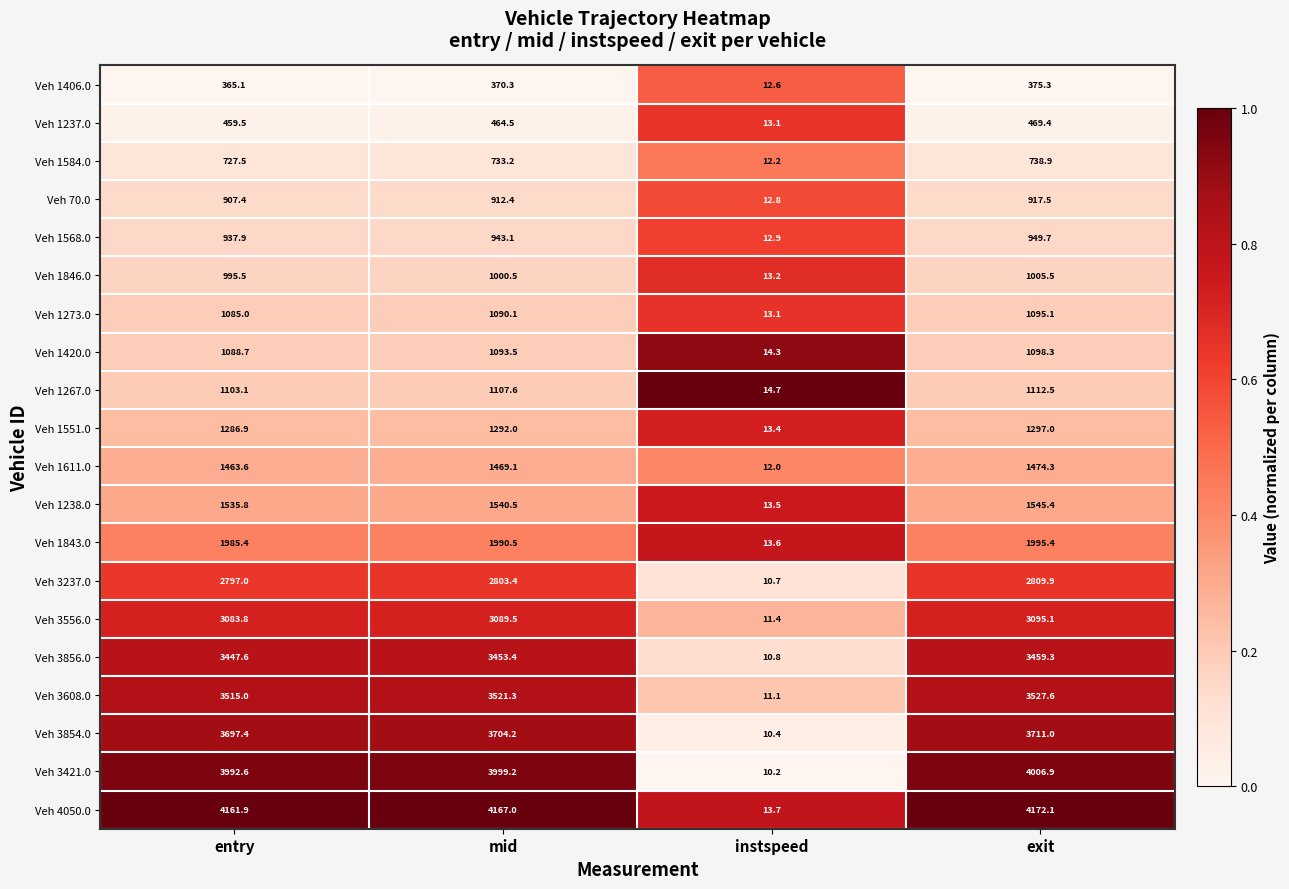

Which label corresponds to the largest value in the chart?

exit